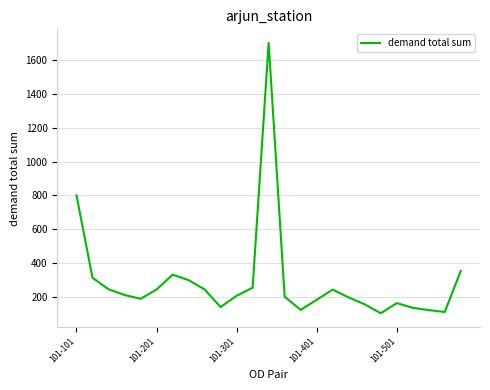

What is the maximum value shown in the chart?

1702.3